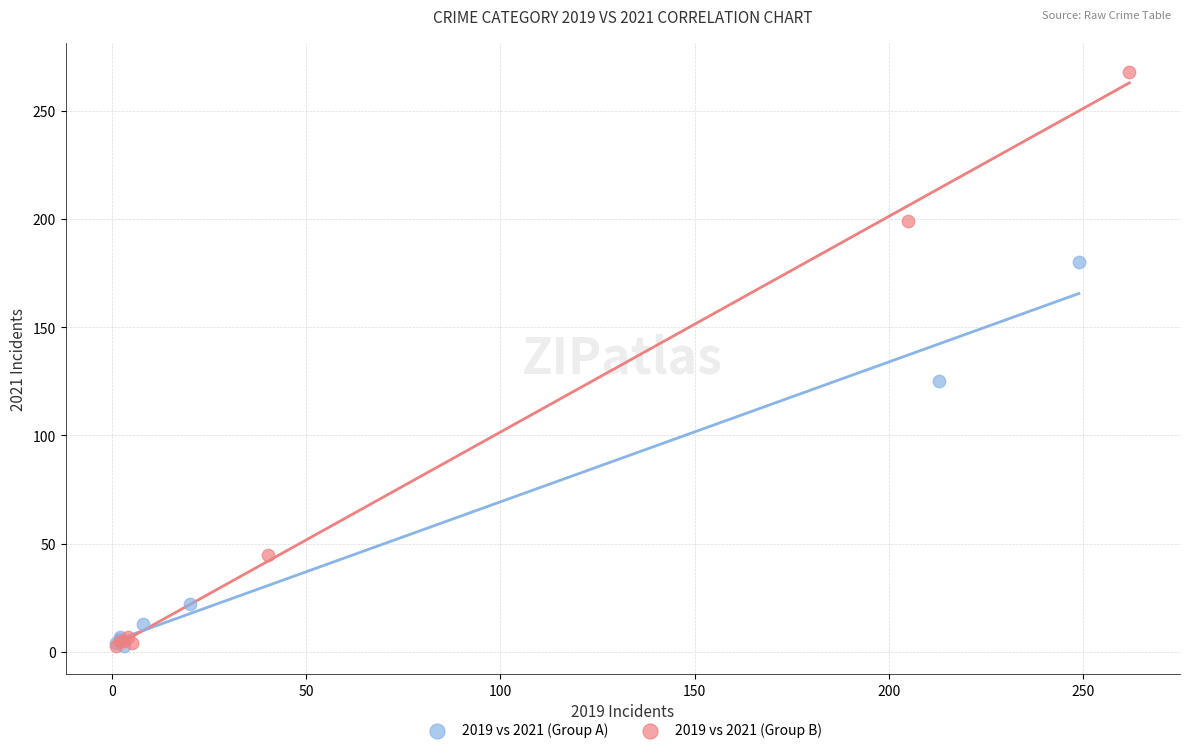

Which series has the widest spread of Y values?

2019 vs 2021 (Group B)